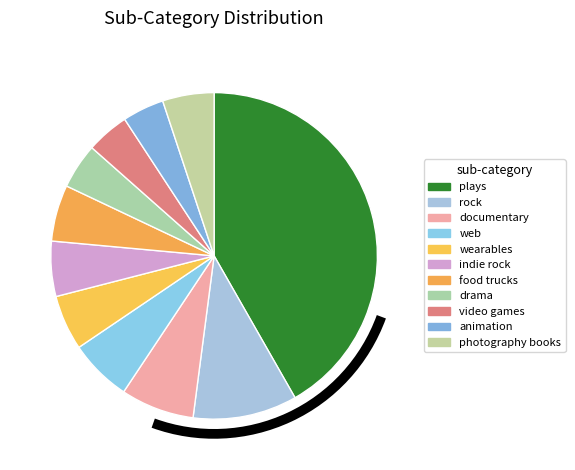

How many slices are in this pie chart?

11